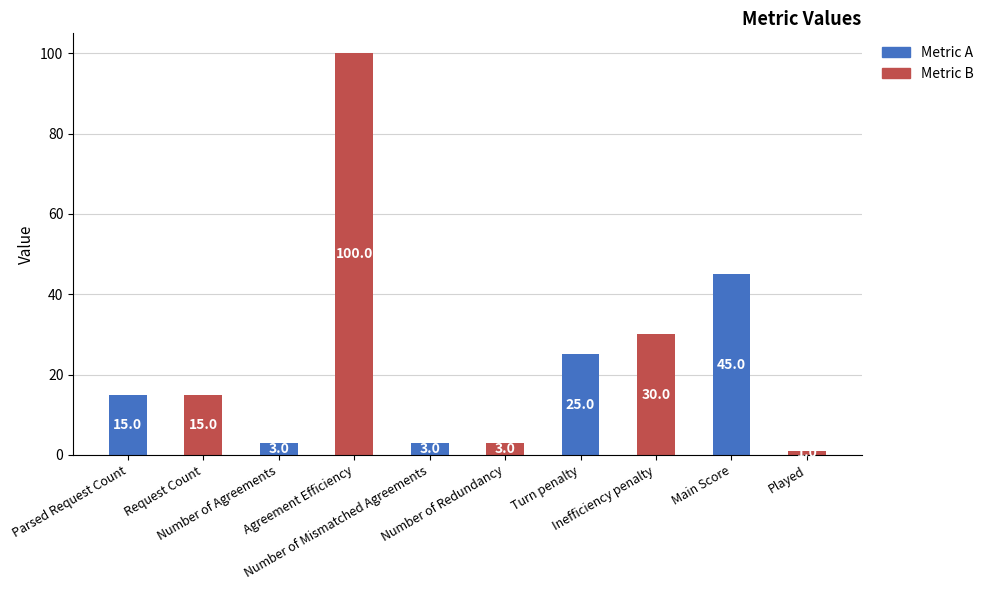

What is the difference between the maximum and second lowest values?

97